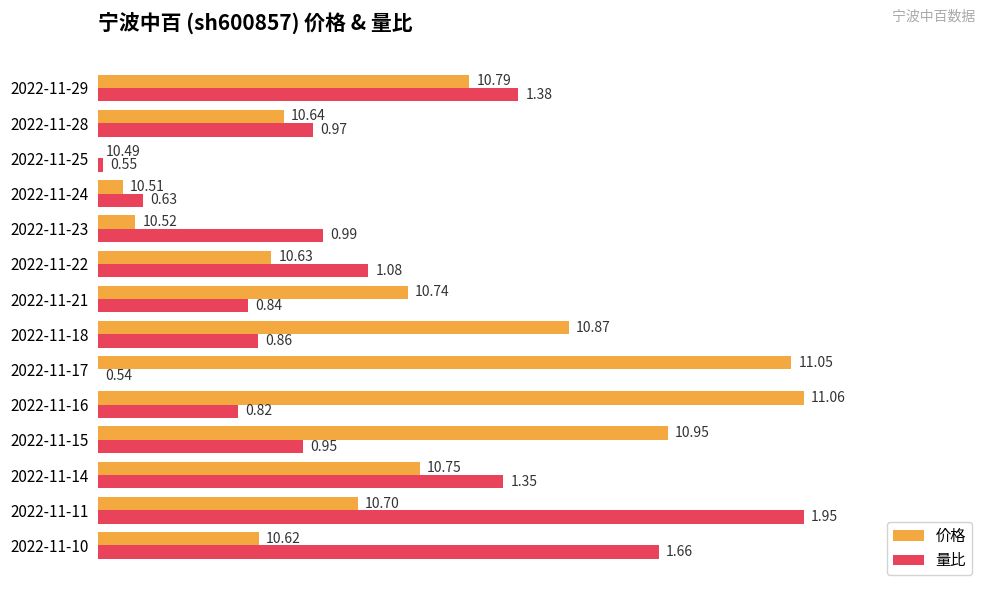

Which series has the largest total across all categories?

价格